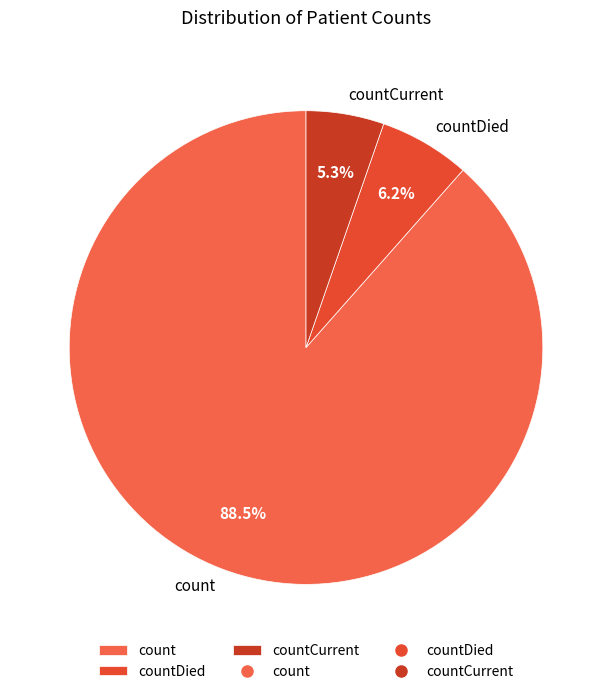

What is the majority slice?

count